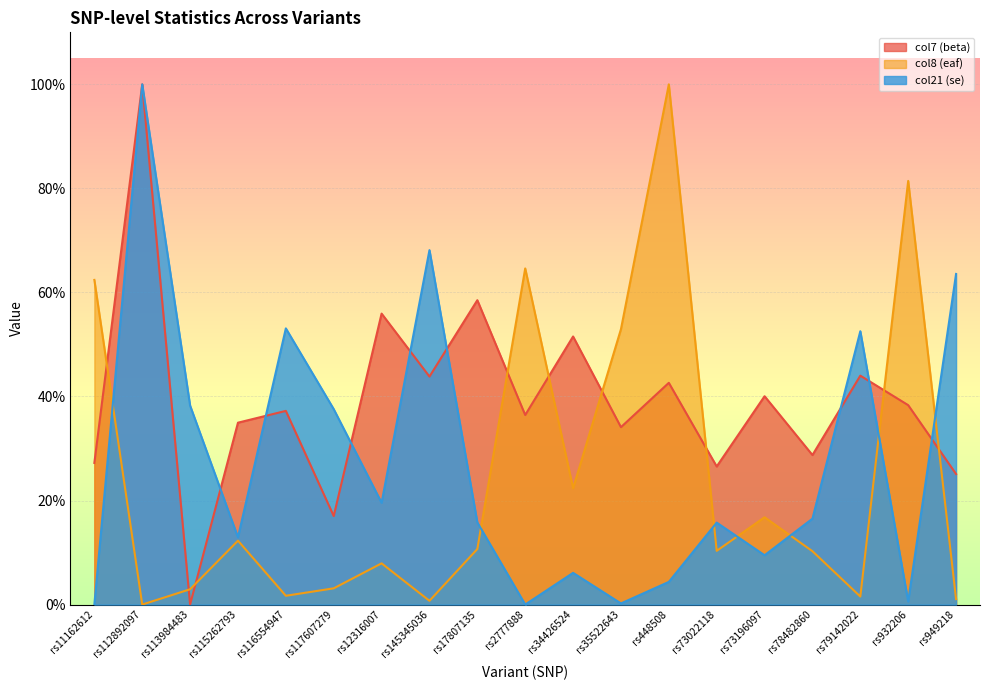

In col21 (se), how many points are higher than both neighbors (excluding endpoints)?

6